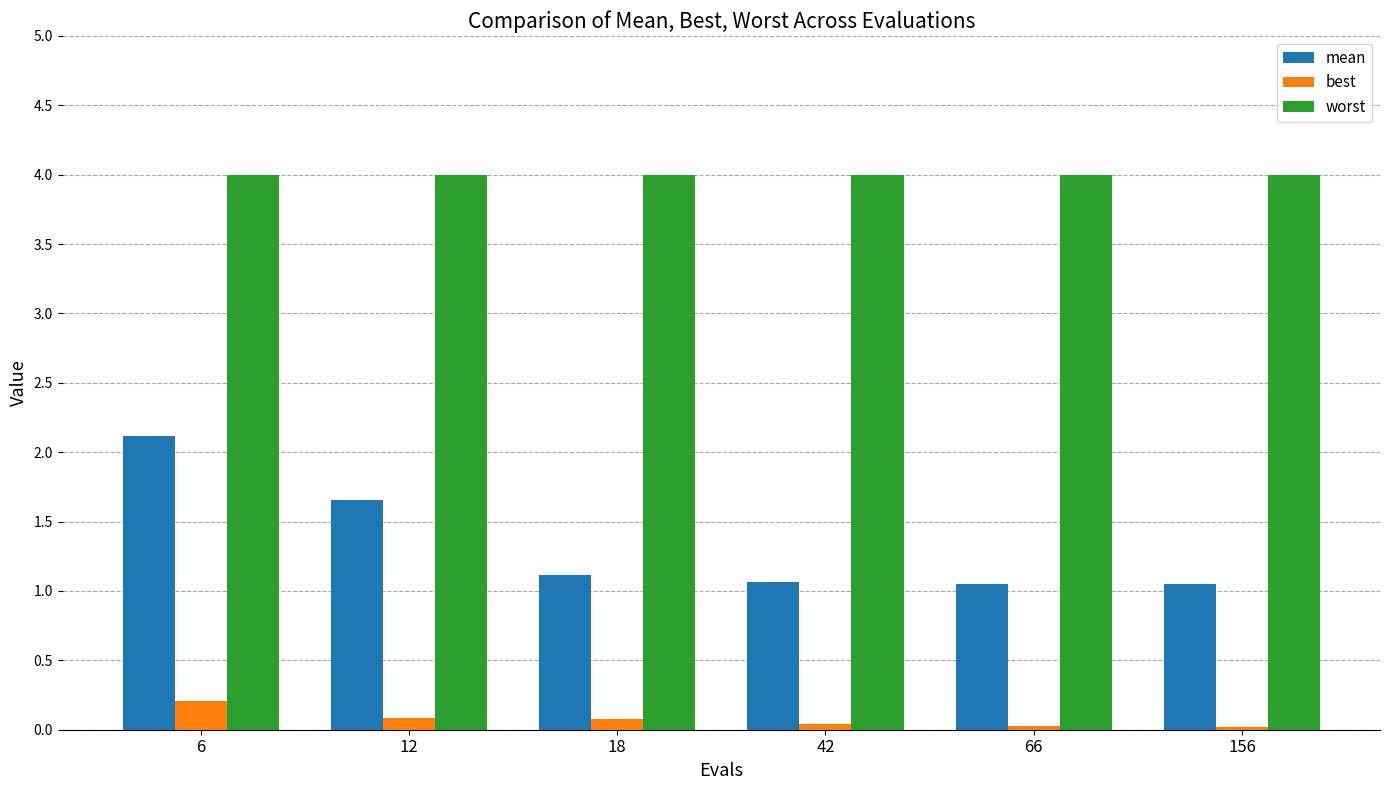

What is the average value of the mean series?

1.3